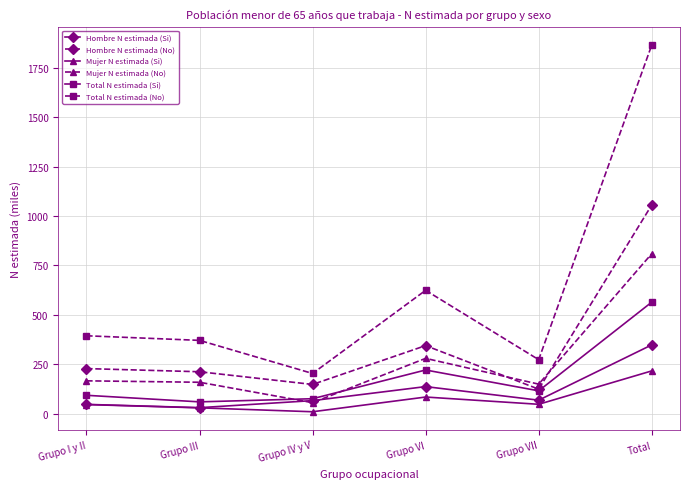

What is the total value across all series at Grupo IV y V?

557.7